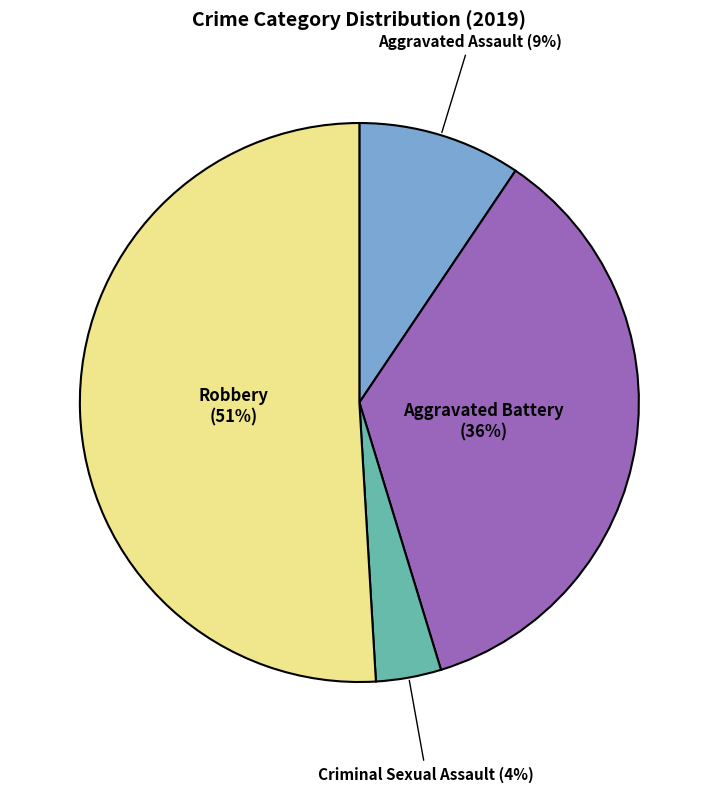

To the nearest percent, what is the difference between the largest and smallest slice percentages?

47%